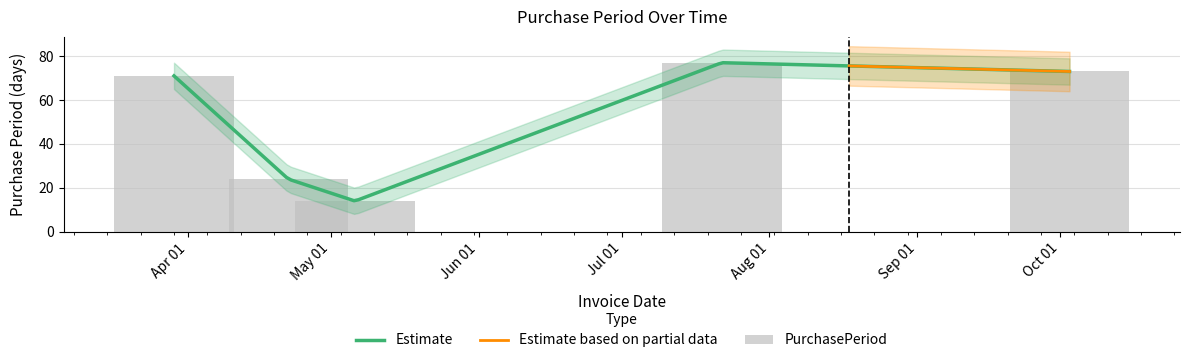

At which label does the data first exceed 71?

2016-07-22